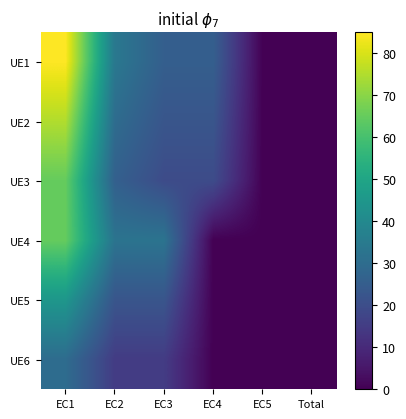

Which series has the largest range (max minus min)?

UE1